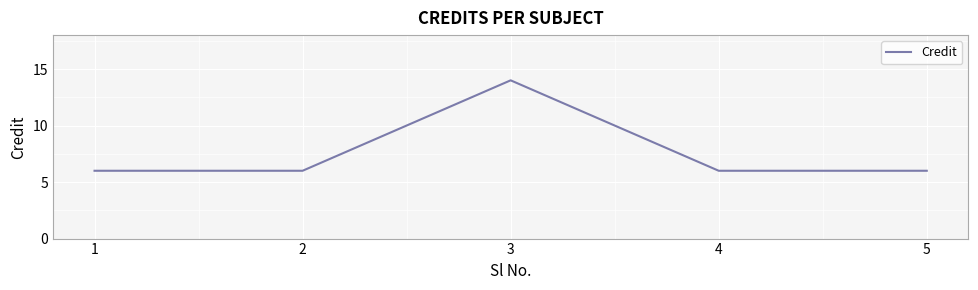

Reading left to right, what are all the values shown in this chart?

6	6	14	6	6